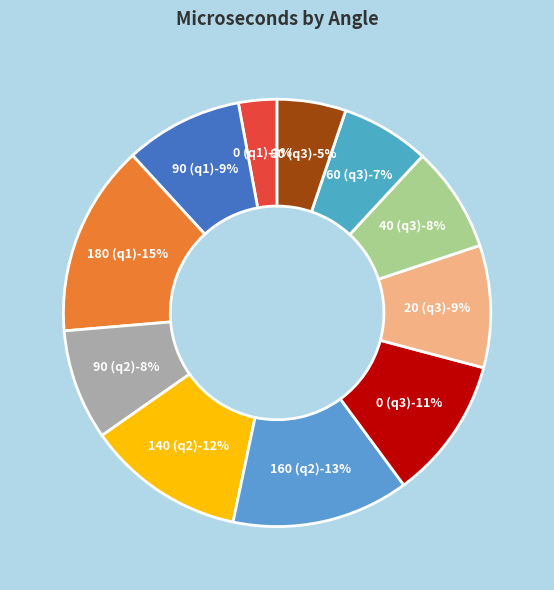

How many segments does this pie chart have?

11